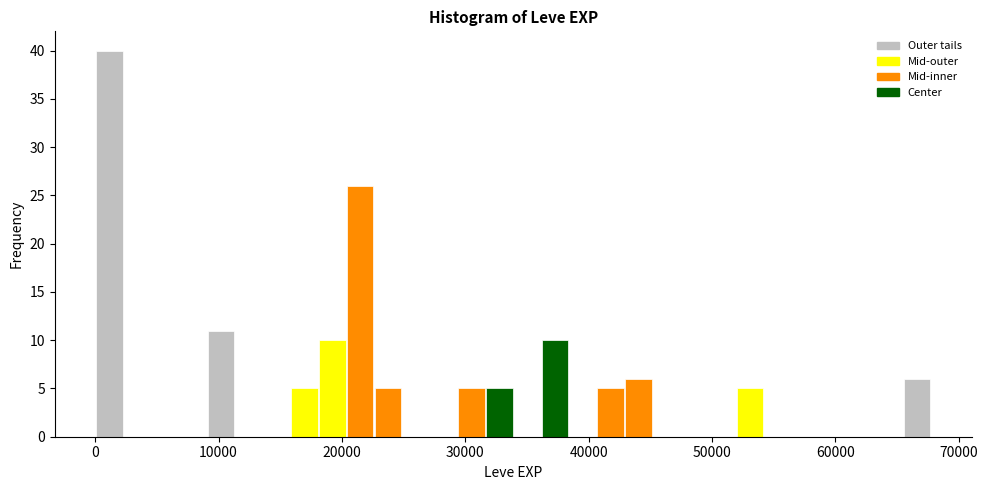

Read against the x-axis, roughly where is the centre of the tallest bar?

1000